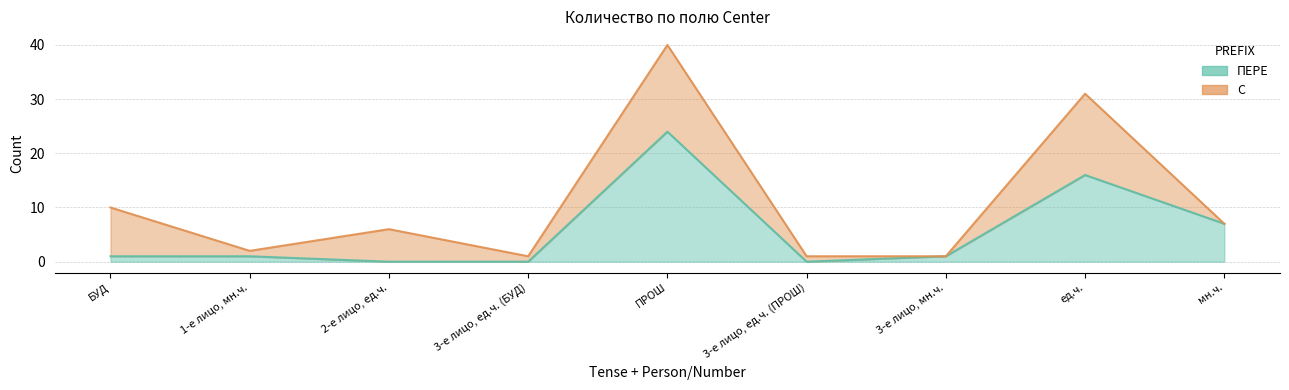

What is the sum of the values at 1-е лицо, мн.ч. and БУД?

2